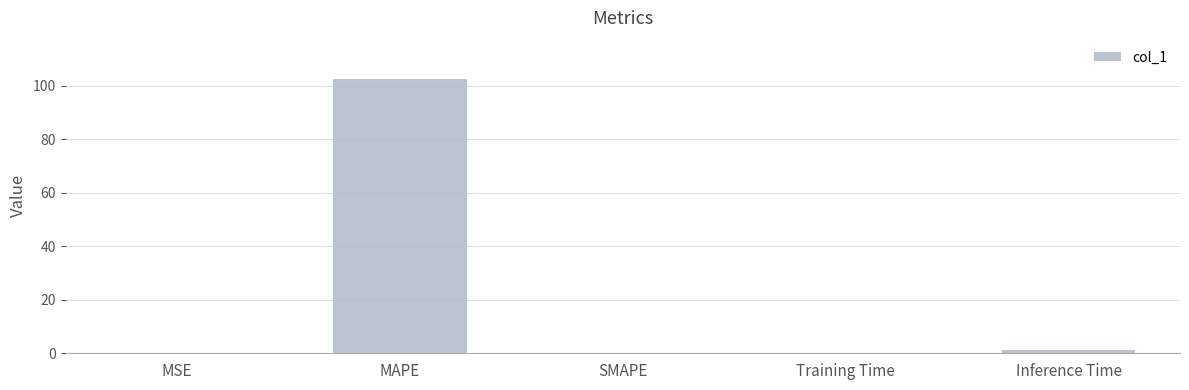

What is the sum of all values?

103.9